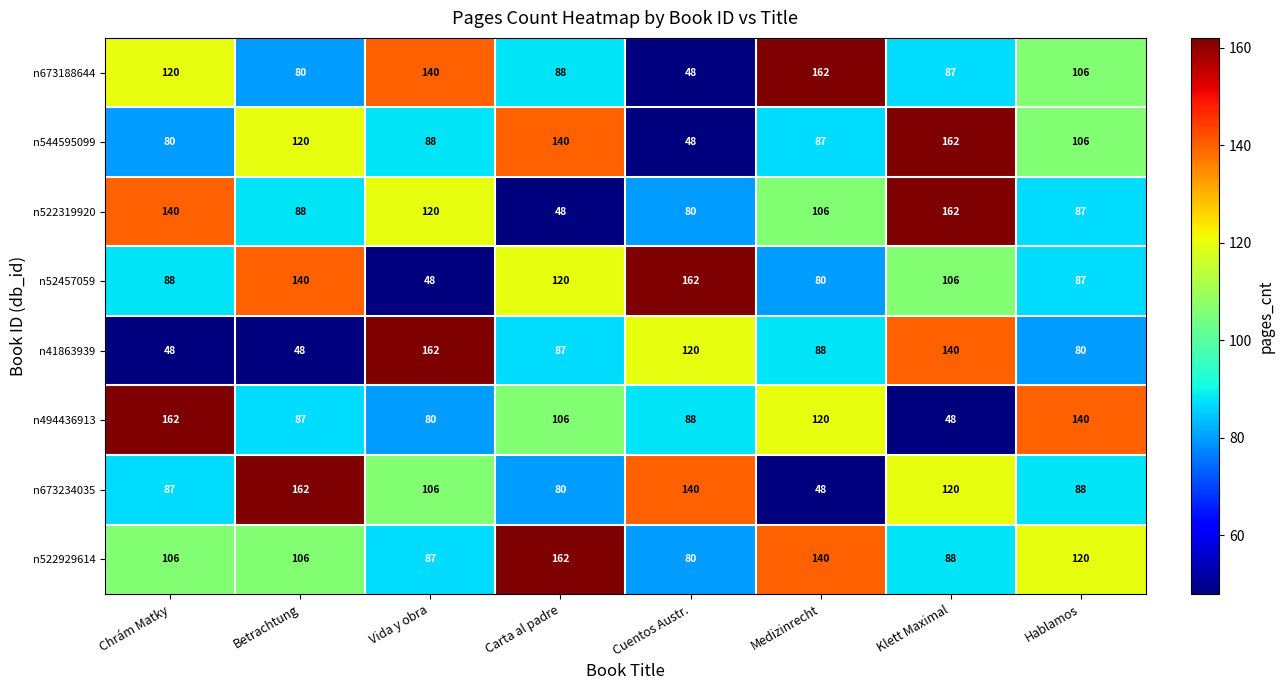

List the labels in order of n494436913 value, smallest first.

Klett Maximal, Vida y obra, Betrachtung, Cuentos Austr., Carta al padre, Medizinrecht, Hablamos, Chrám Matky